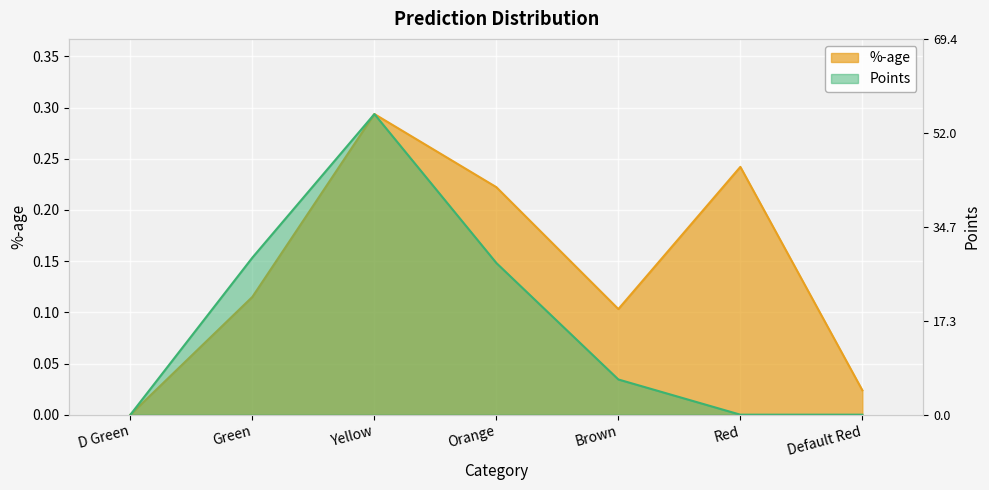

Rank the series by their maximum value, from lowest to highest.

%-age, Points